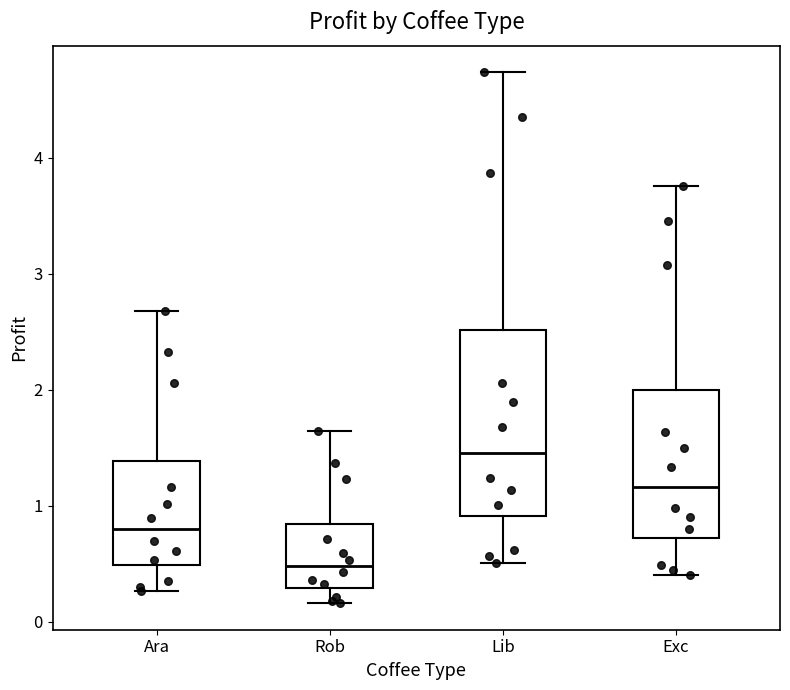

Reading left to right, read every box against the y-axis: the position of its median line, the range the box covers, and the ends of its whiskers. The values are not printed on the chart, so give them approximately, as read against the axis.

Ara: median 0.8, box 0.5 to 1.4, whiskers 0.3 to 2.7
Rob: median 0.5, box 0.3 to 0.8, whiskers 0.2 to 1.6
Lib: median 1.5, box 0.9 to 2.5, whiskers 0.5 to 4.7
Exc: median 1.2, box 0.7 to 2.0, whiskers 0.4 to 3.8